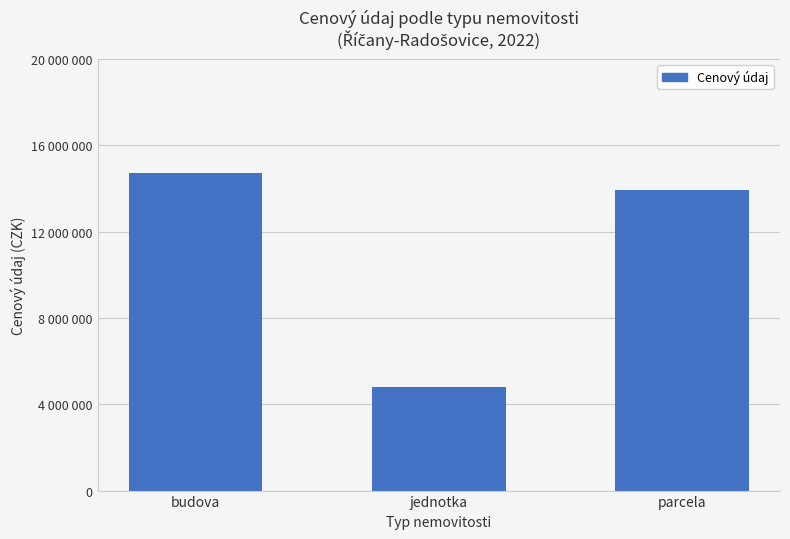

What is the change in value from budova to jednotka?

-9900000